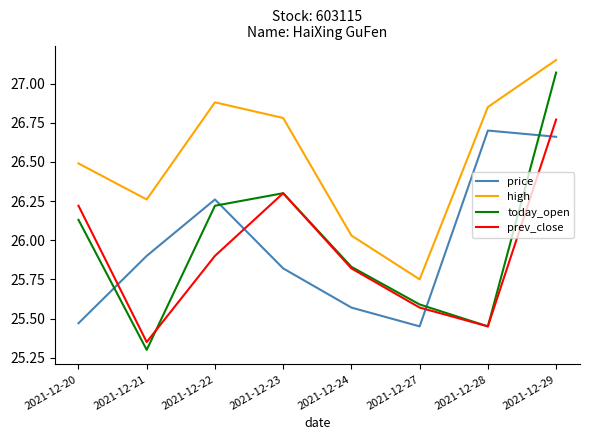

What is the minimum value shown in the chart?

25.3